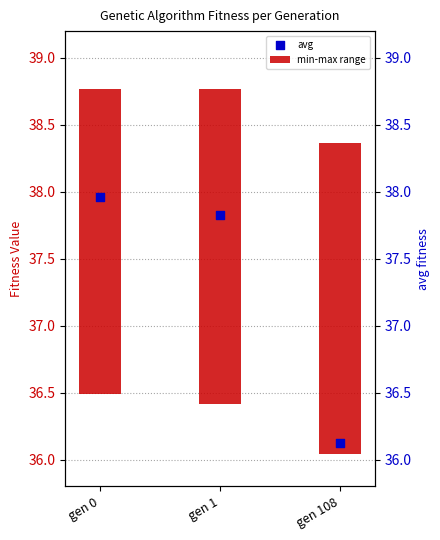

What is the change in value from gen 0 to gen 1?

-0.1